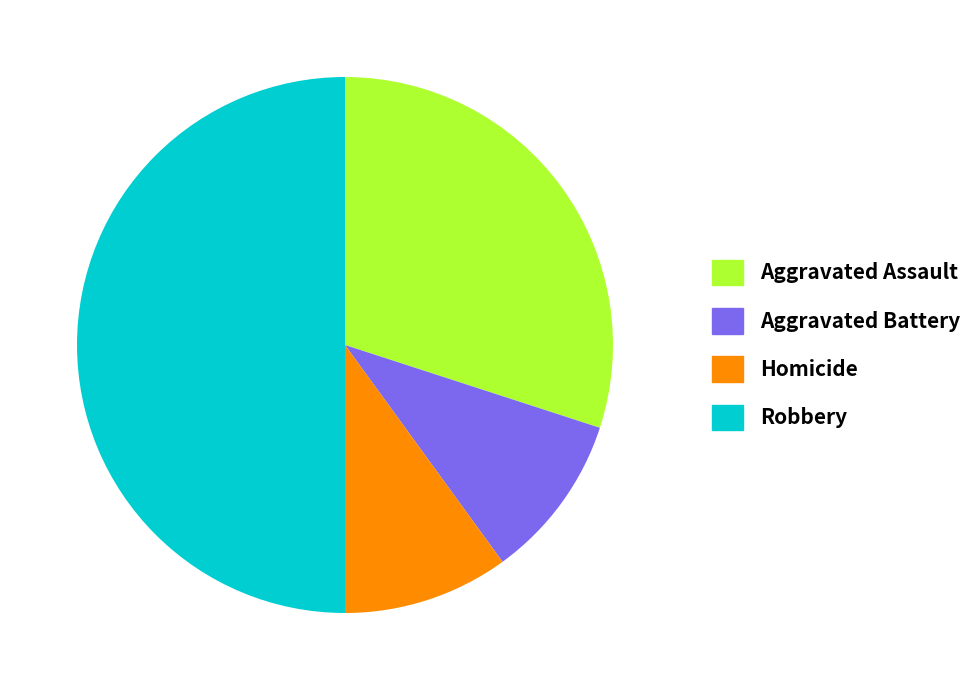

Is Homicide the majority of the pie?

No